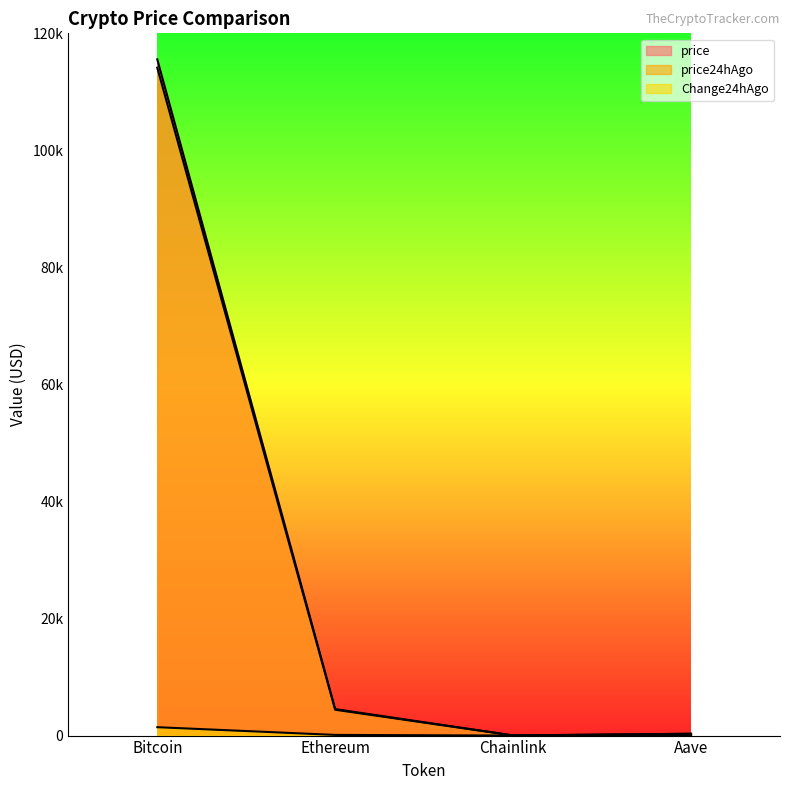

What is the highest value of the price24hAgo series?

114127.0